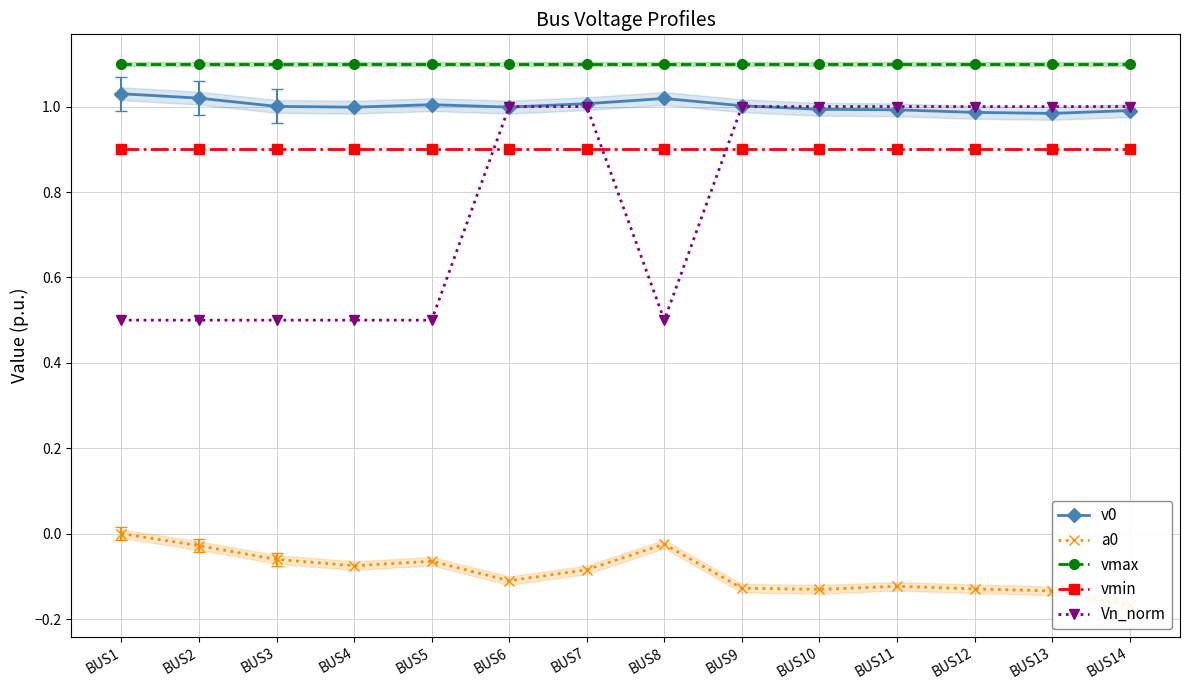

What is the sum of all v0 values?

14.0